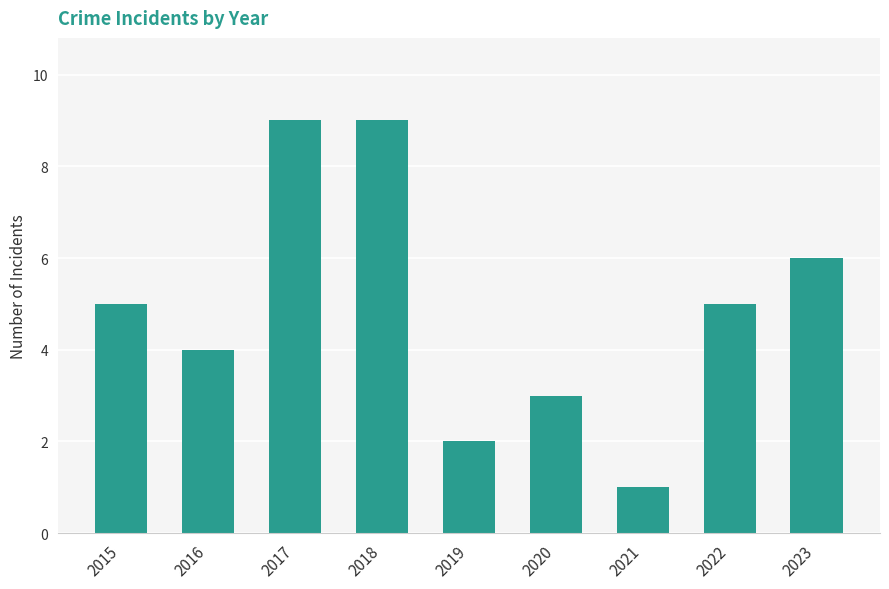

Reading right to left, transcribe all the data shown in this chart.

6	5	1	3	2	9	9	4	5